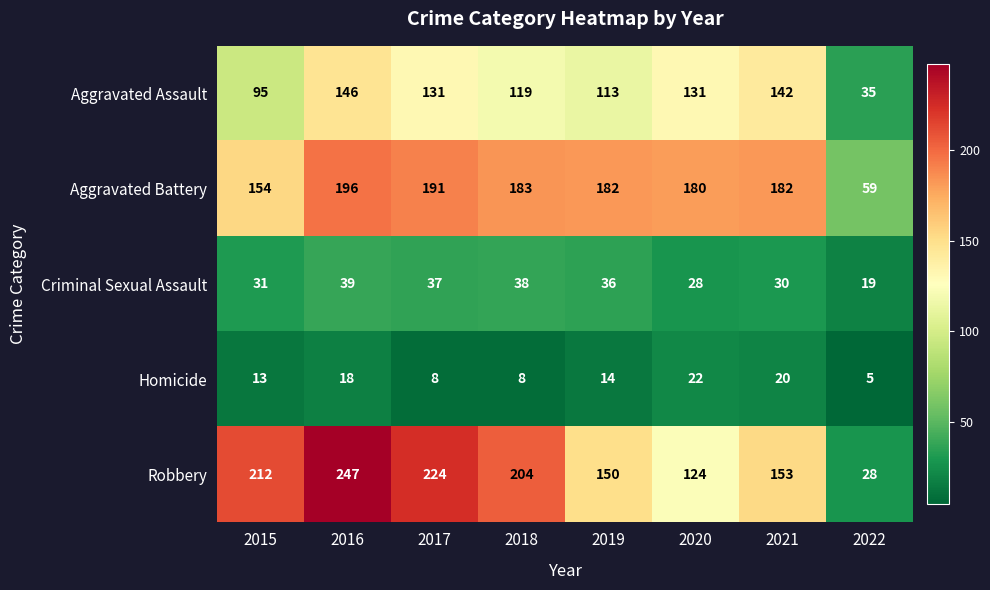

At which category is the sum across all series the highest?

2016